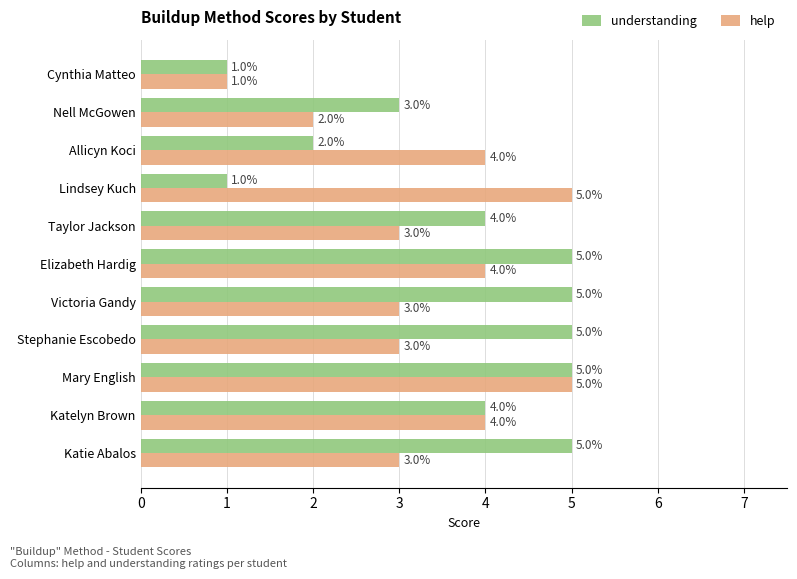

List the series in order of their overall mean, highest first.

understanding, help